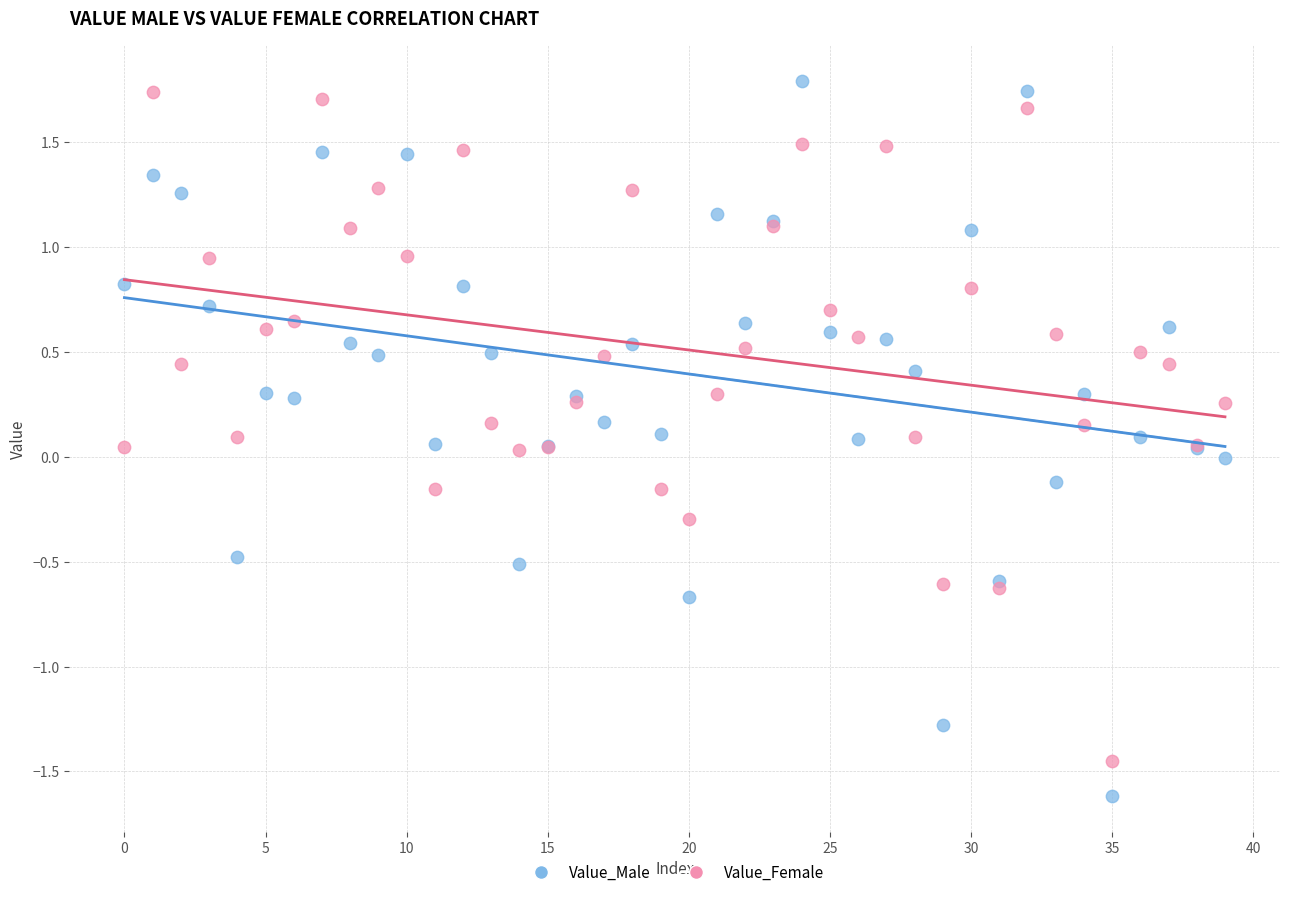

Which series has the largest Y range (max minus min)?

Value_Male